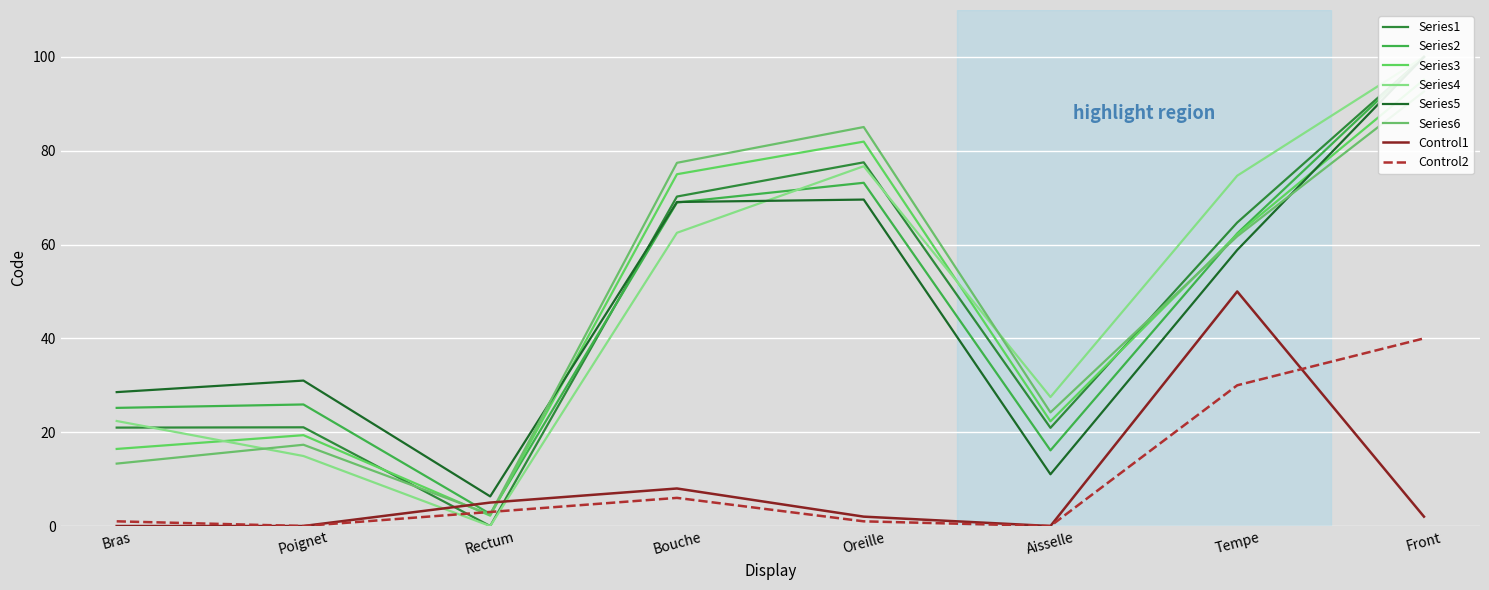

What is the change in value from Bras to Bouche?

+49.3